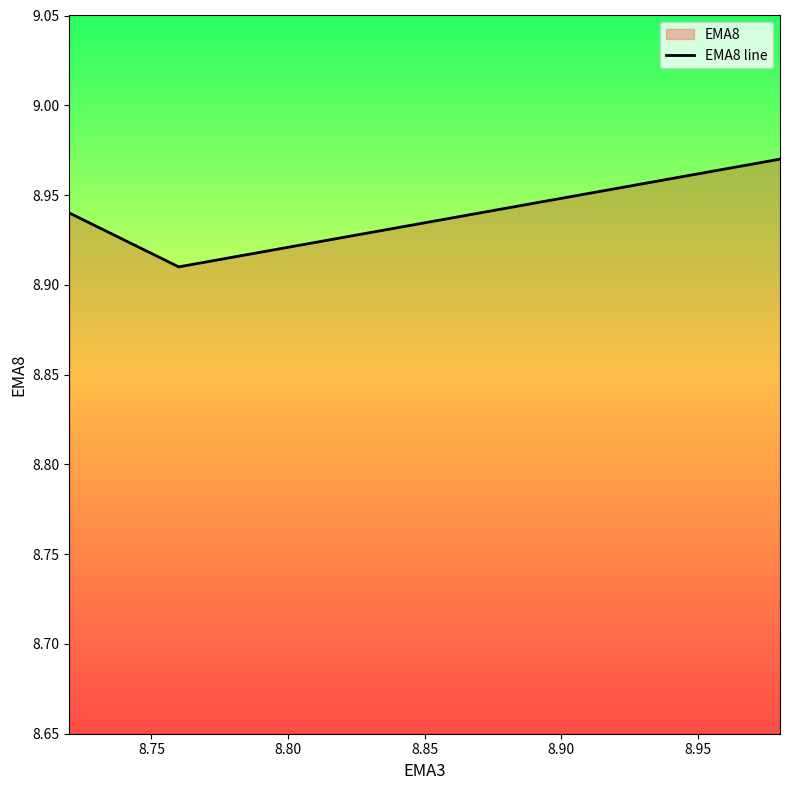

Is it true that the value at 8.75 is 3.9?

False